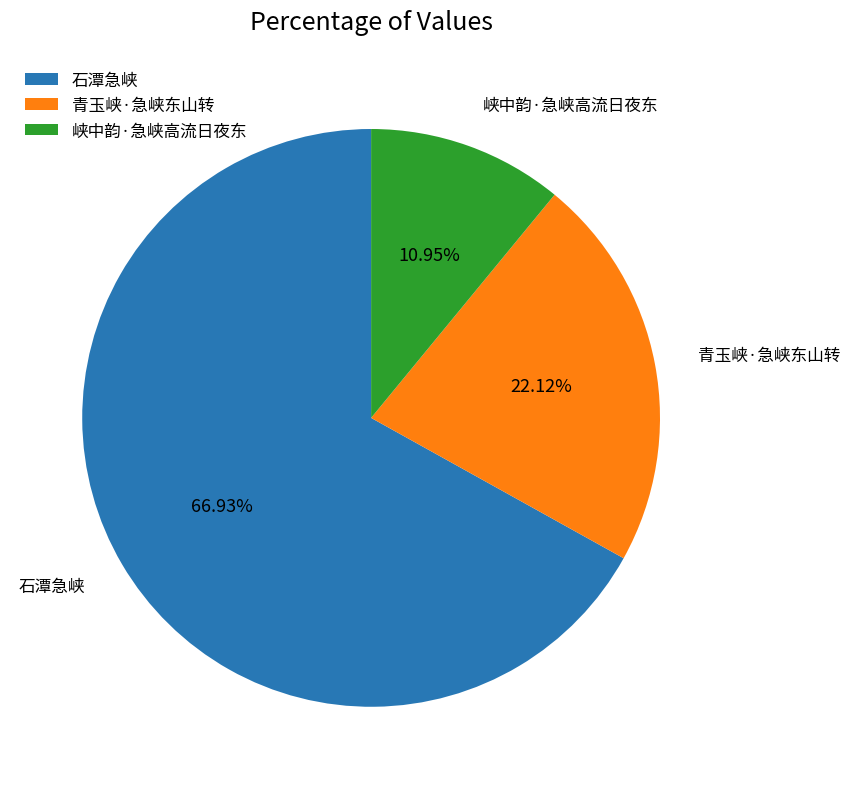

How many segments does this pie chart have?

3